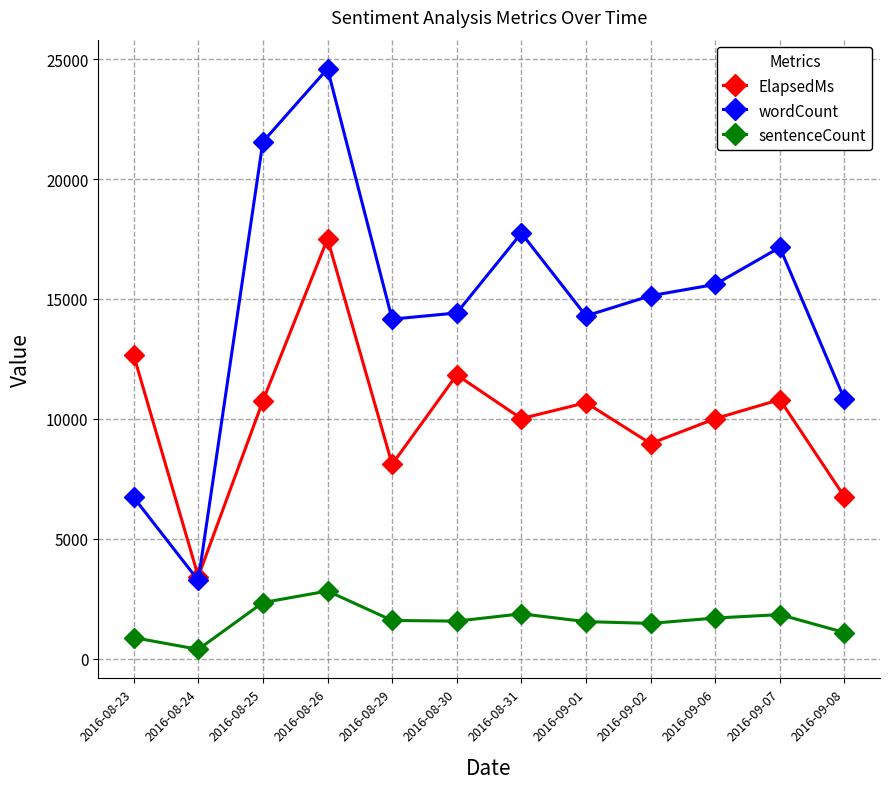

True or false: ElapsedMs and sentenceCount intersect in this chart.

False